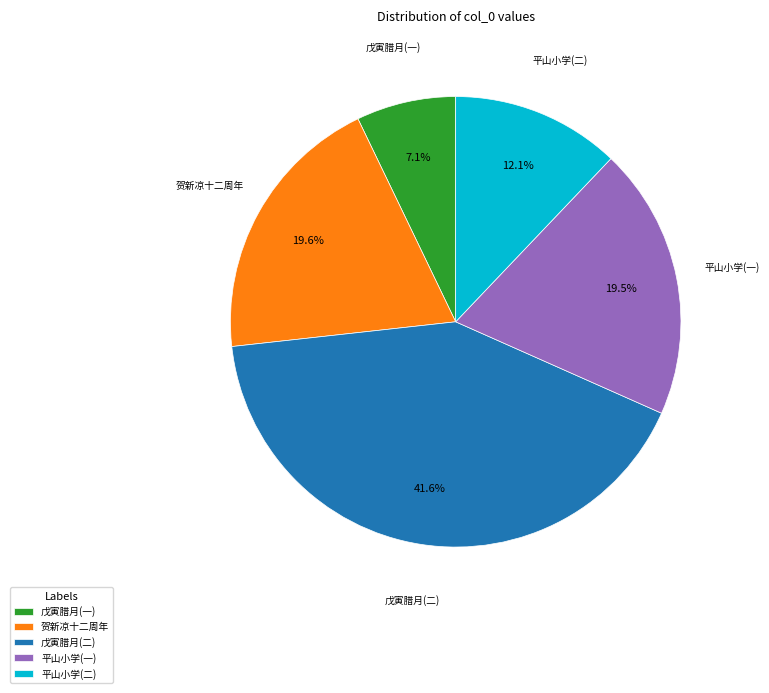

Approximately how many times larger is the value at 戊寅腊月(一) compared to 贺新凉十二周年?

0.4